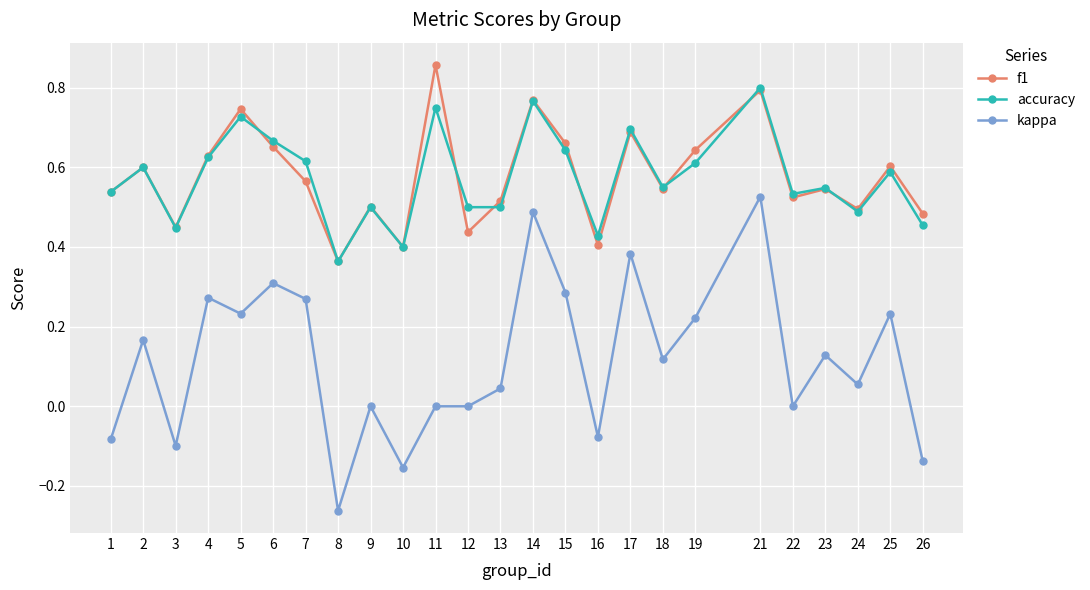

True or false: accuracy and kappa intersect in this chart.

False